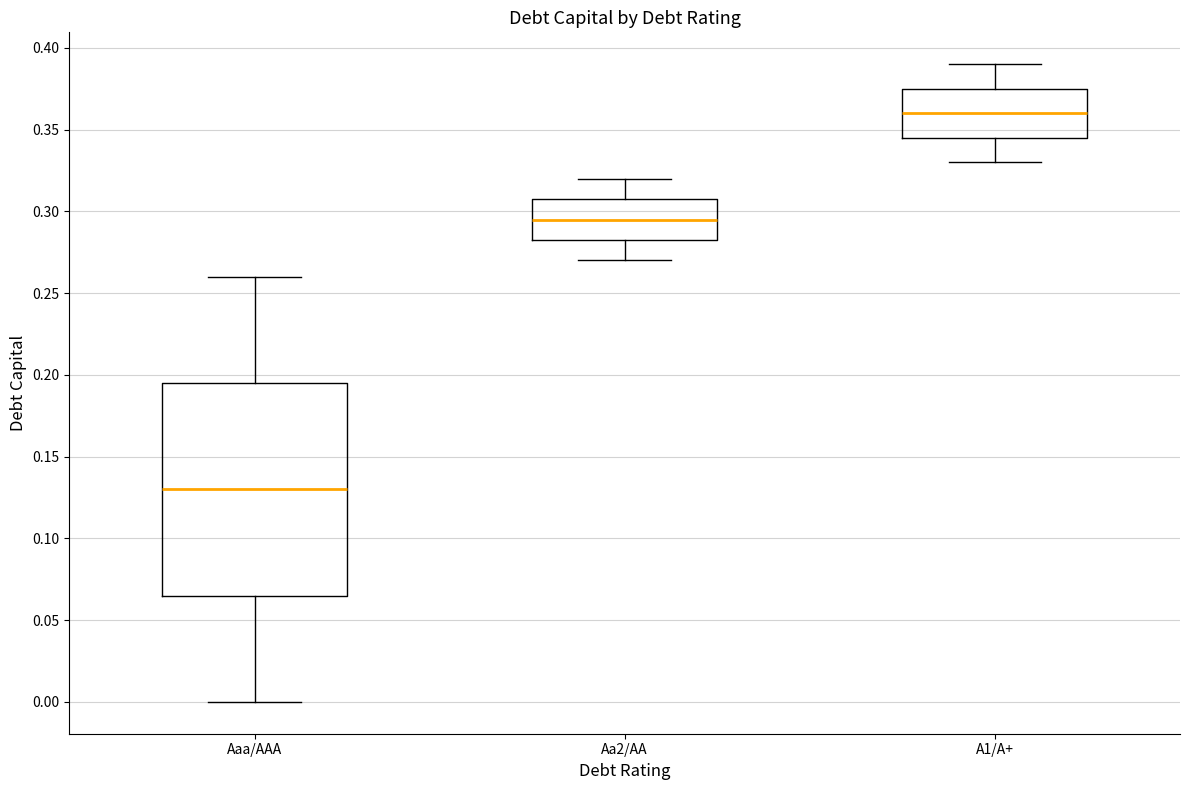

Which box's median line is the highest?

A1/A+